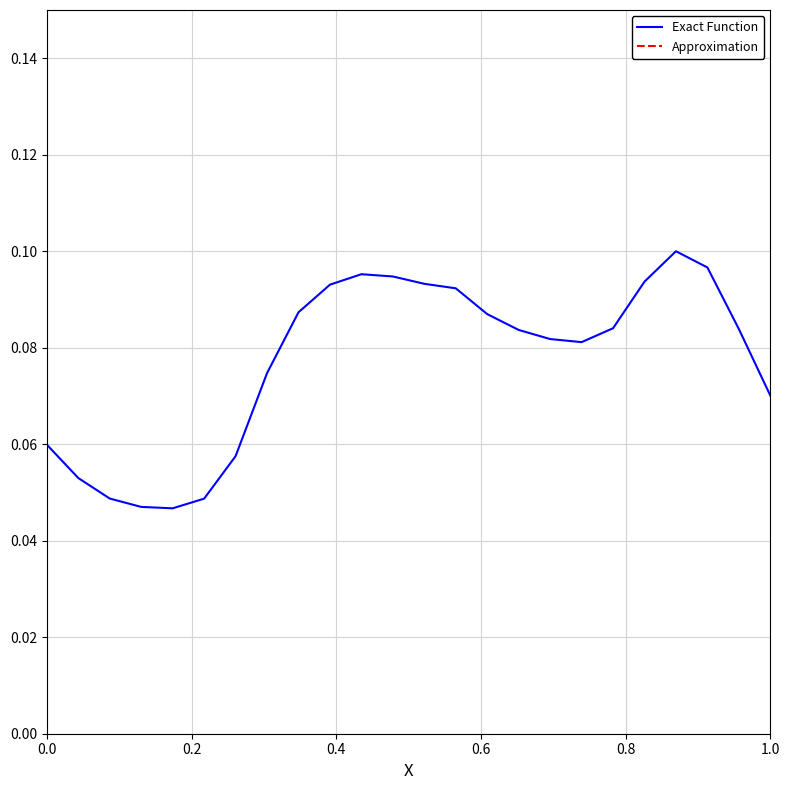

Which series contains the lowest Y value?

Exact Function